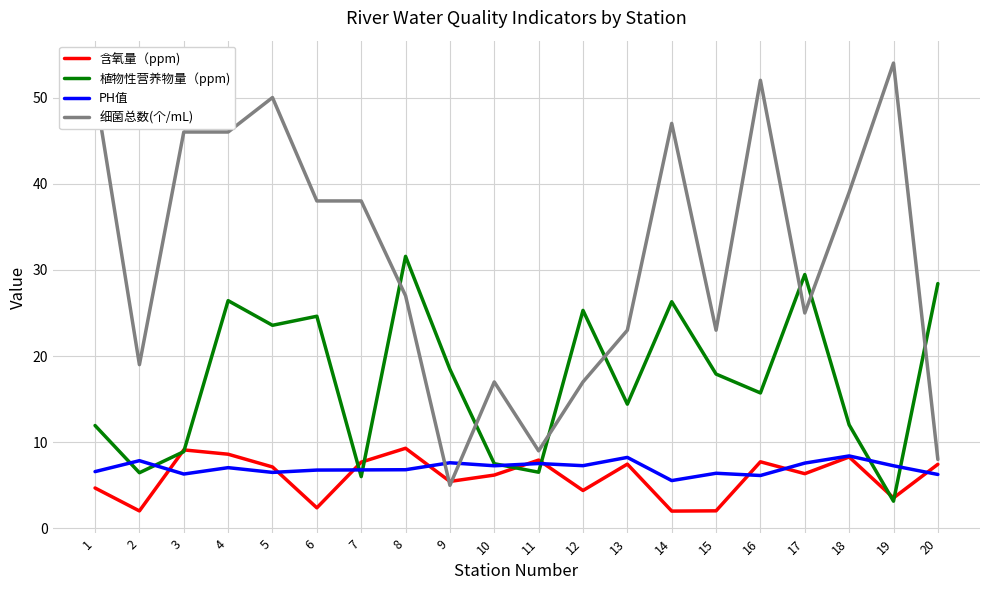

What is the sum of all 植物性营养物量（ppm) values?

344.7